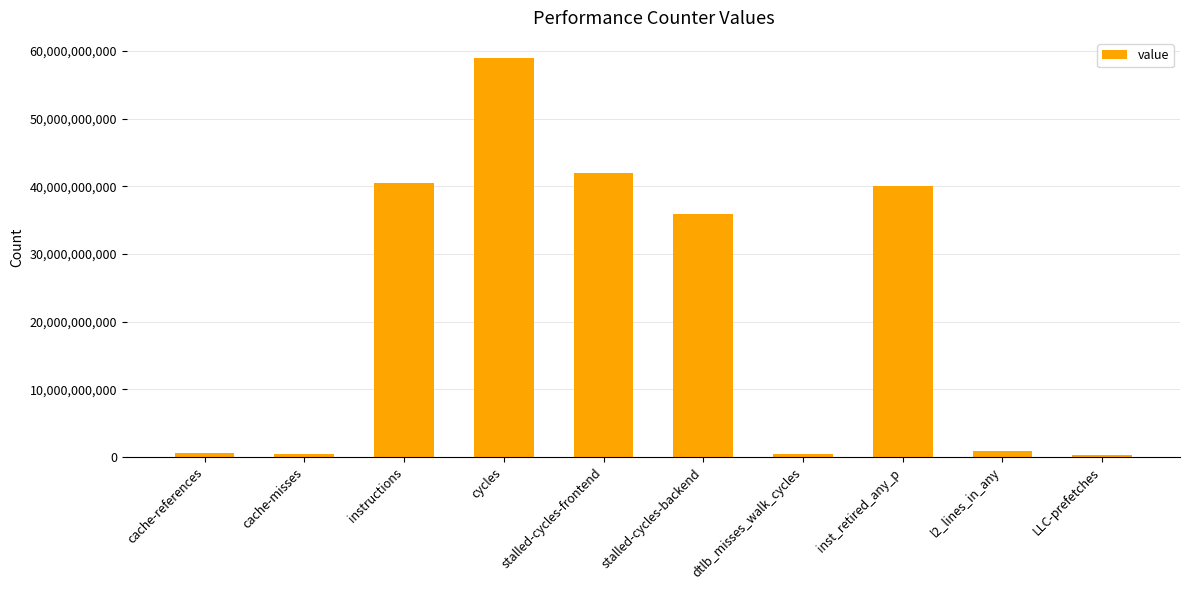

Approximately how many times larger is the value at stalled-cycles-frontend compared to dtlb_misses_walk_cycles?

96.5